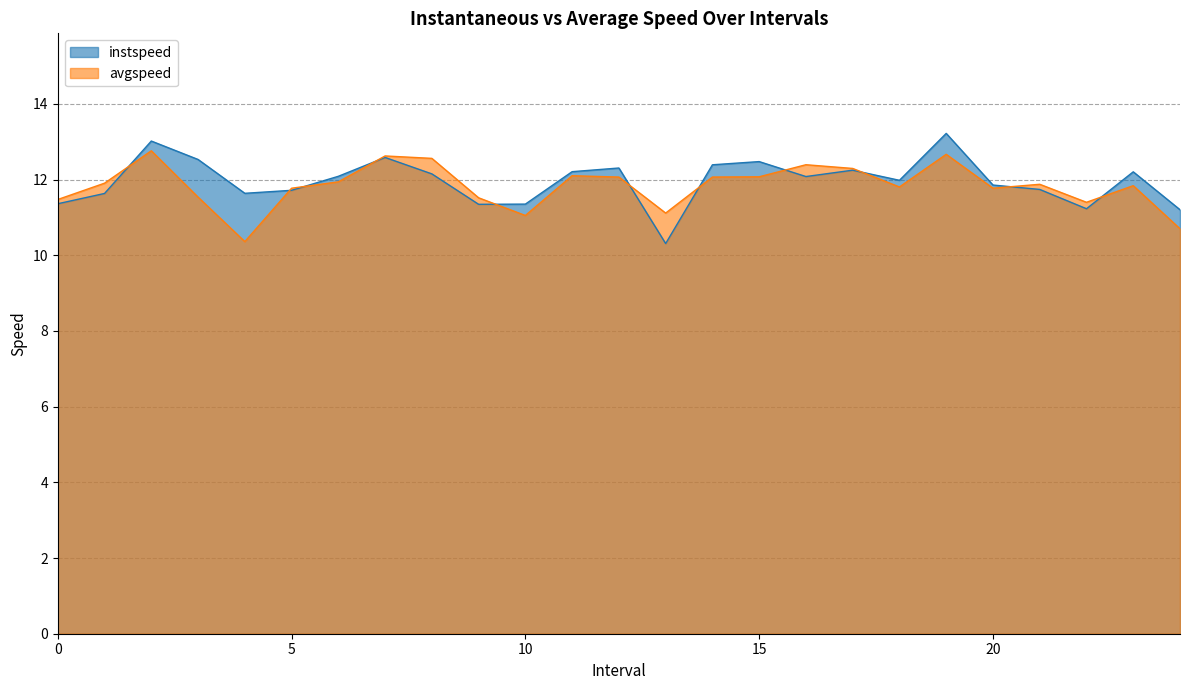

The avgspeed series shows 11.5 at 3.0. True or false?

True